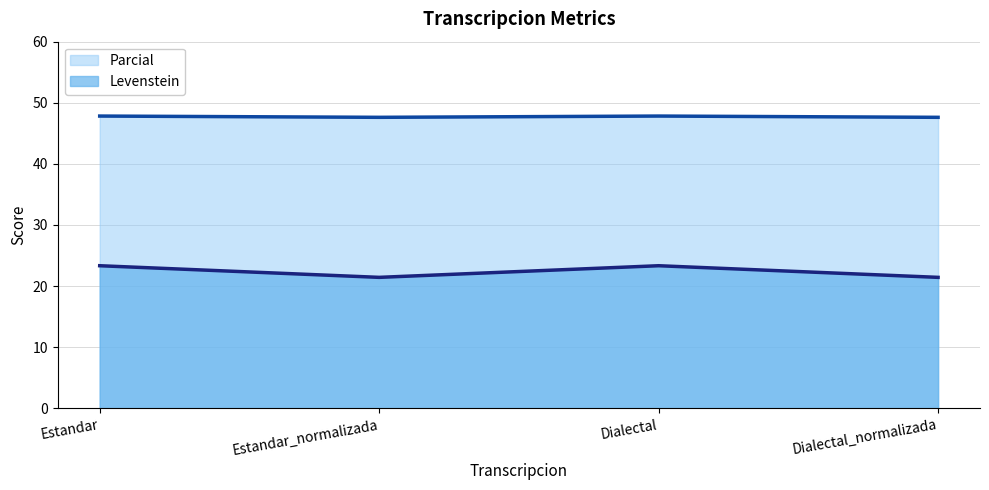

Which series has the largest total across all categories?

Parcial